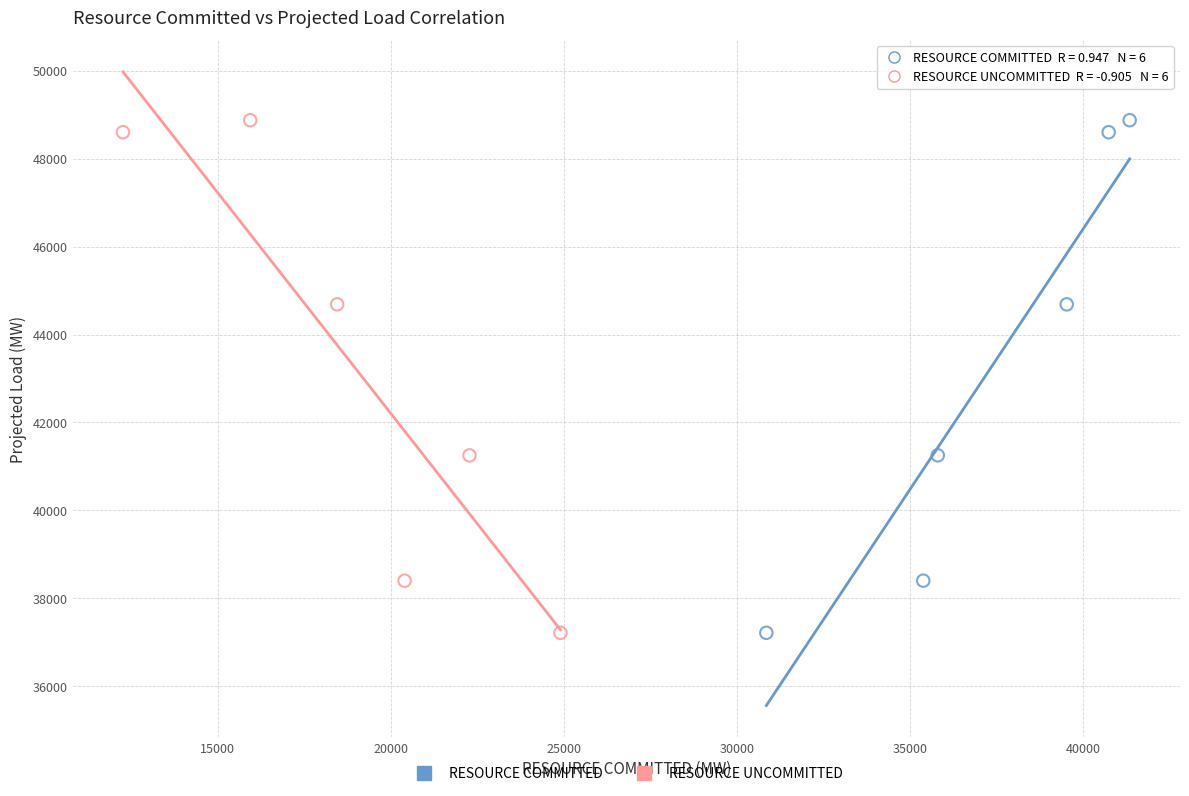

What are all the series names shown in the legend?

RESOURCE COMMITTED, RESOURCE UNCOMMITTED